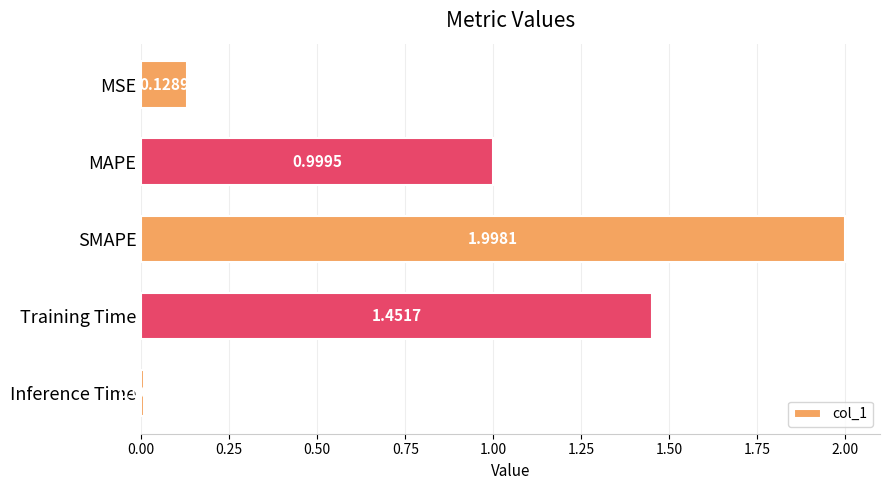

What is the sum of the values at MAPE and MSE?

1.1